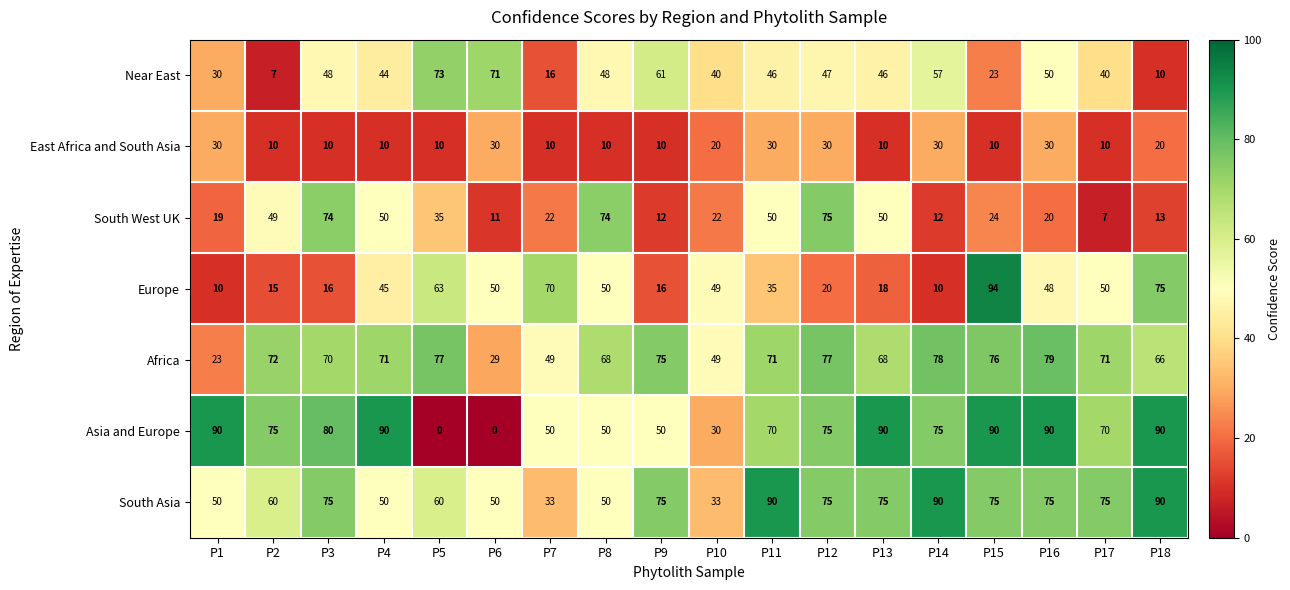

What is the approximate value of Europe at P9?

16